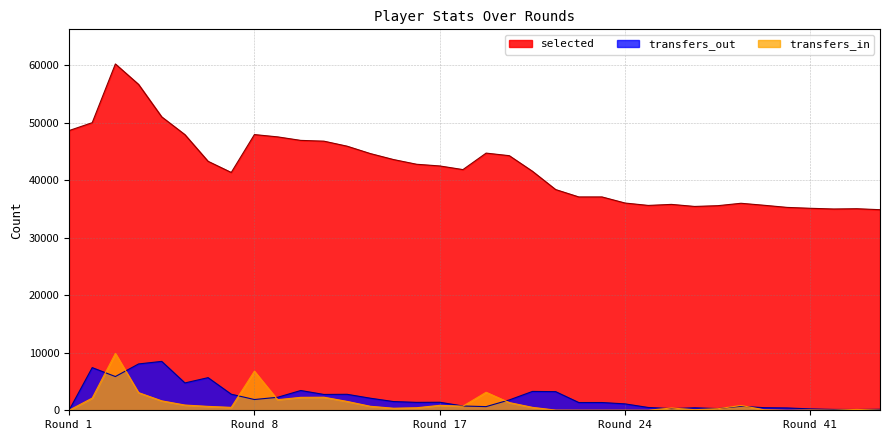

What is the value of the selected point at the 26th from the left?

35618